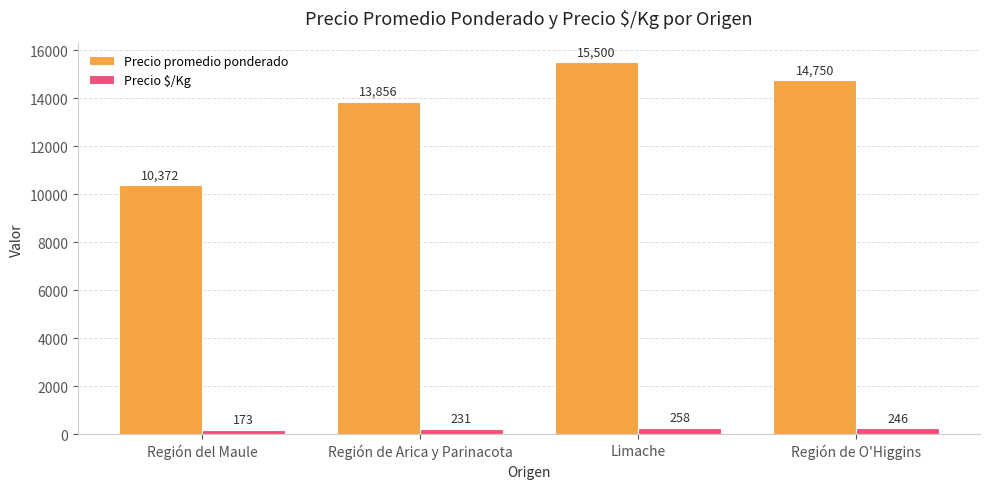

What is the label of the 1st bar from the left?

Región del Maule